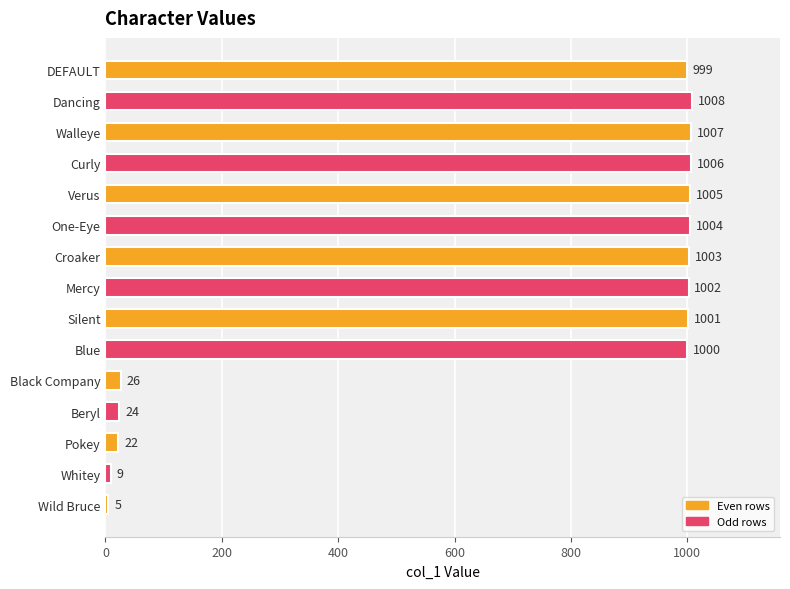

At which category does the chart reach its peak across all series?

Dancing